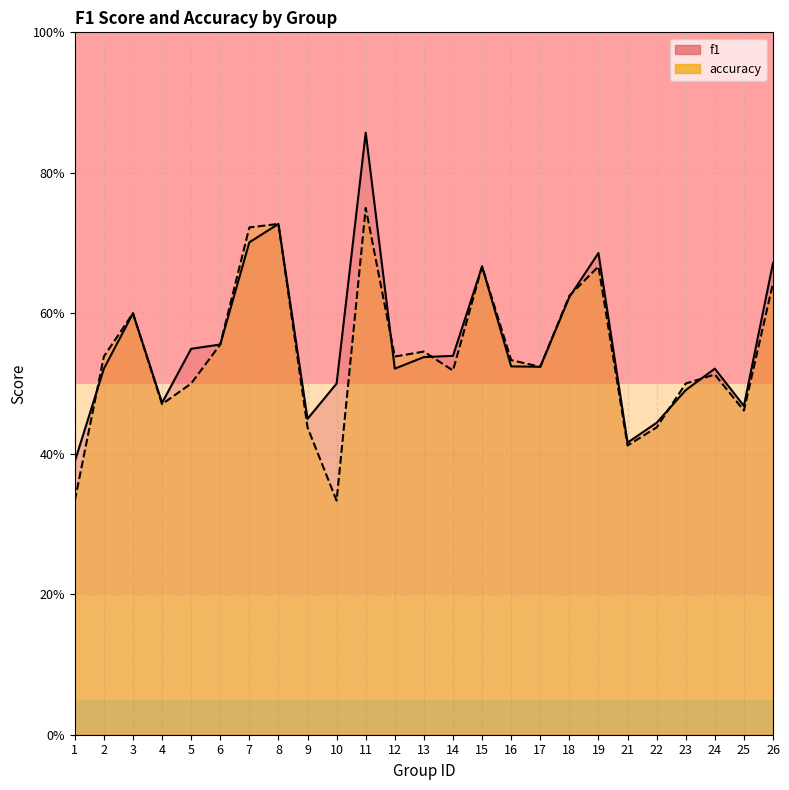

Where is f1 nearest to the value 0?

1